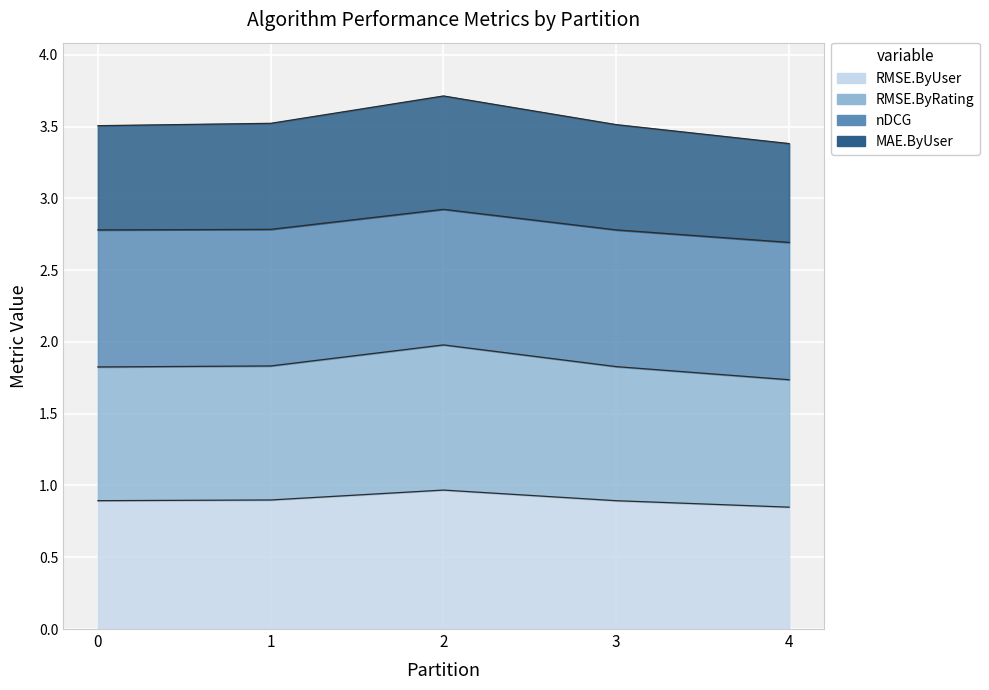

True or false: MAE.ByUser has more than 2 points higher than both neighbors.

False